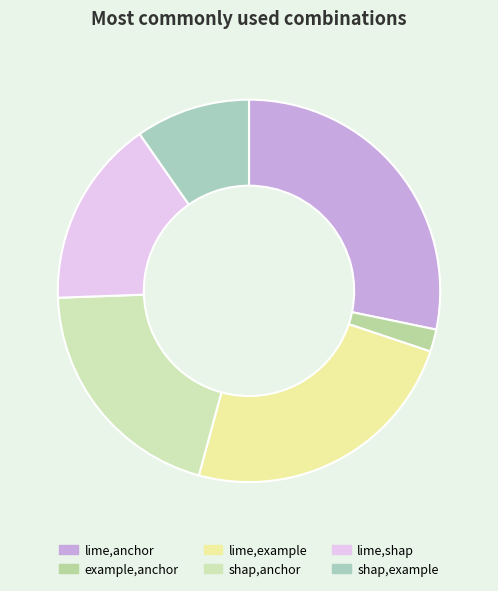

How many slices are in this pie chart?

6